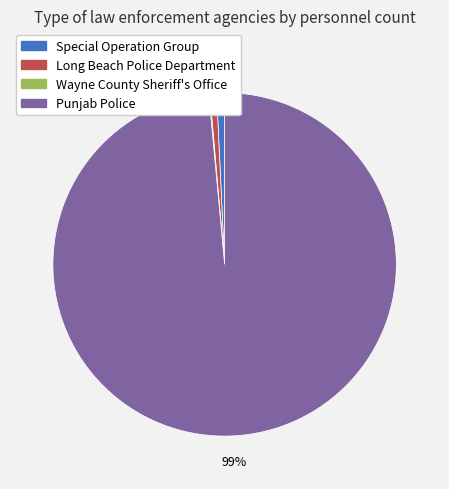

Which slice is the largest?

Punjab Police